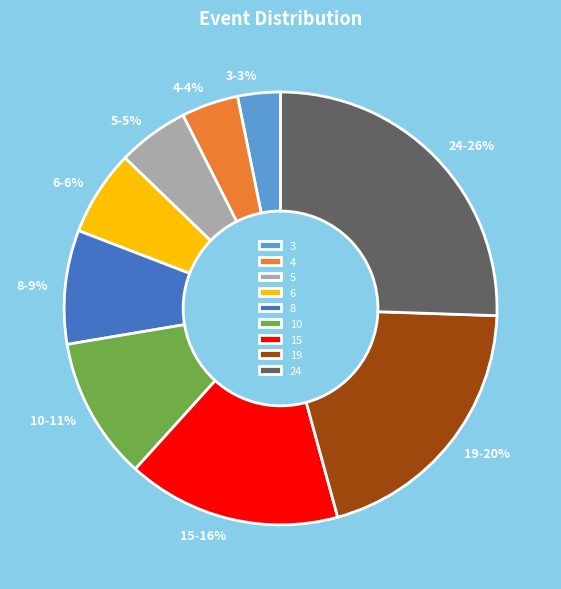

Between 15 and 3, which is larger?

15